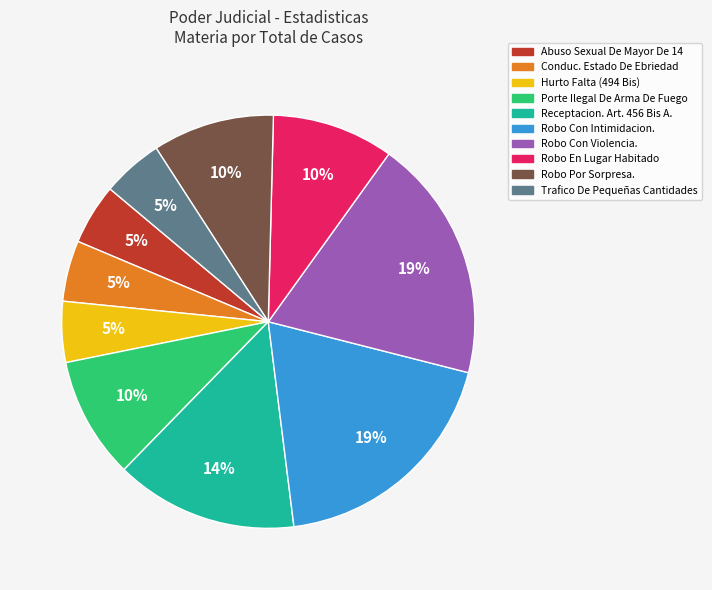

Do Hurto Falta (494 Bis) and Receptacion. Art. 456 Bis A. together represent more than half of the pie?

No